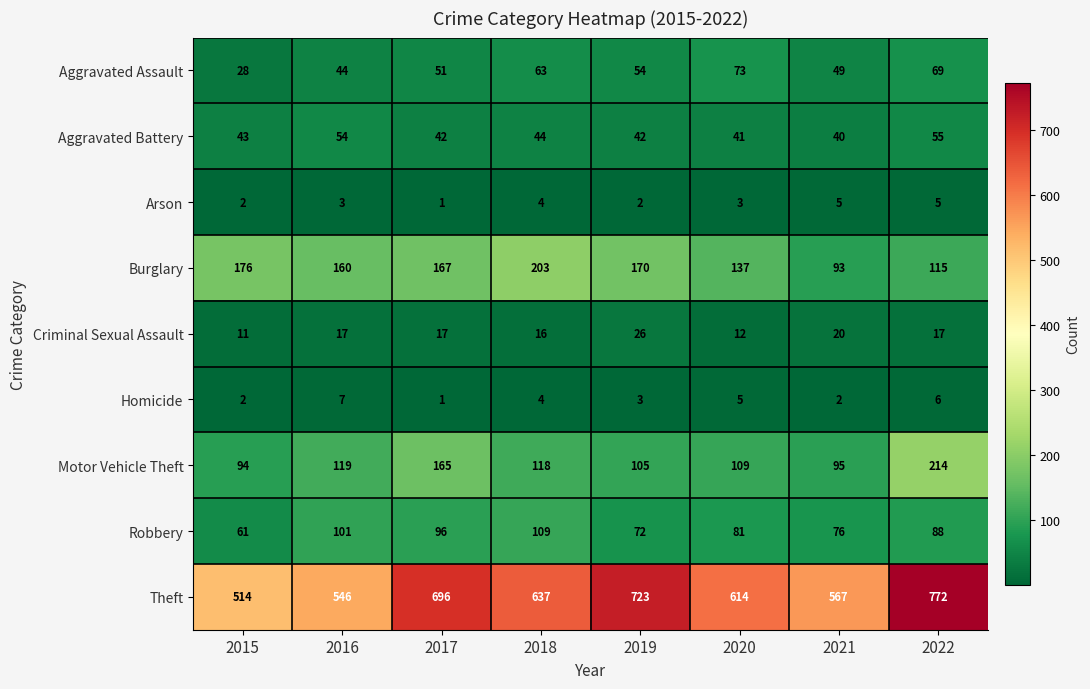

Which category has the lowest value across all series?

2017